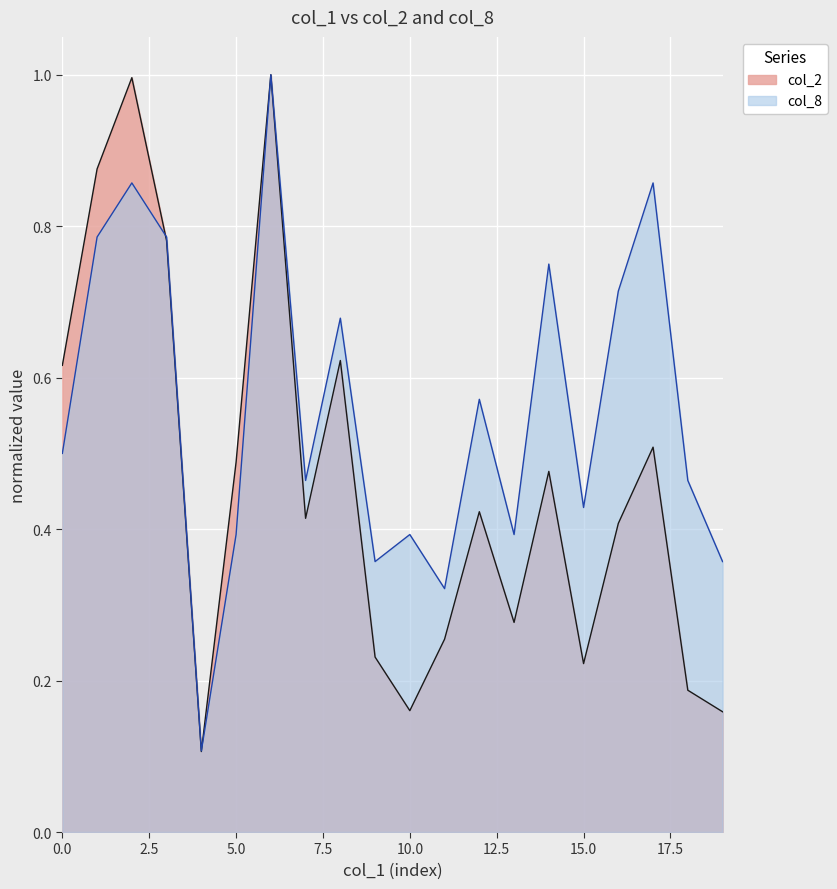

Rank the series by their average value, from highest to lowest.

col_8, col_2